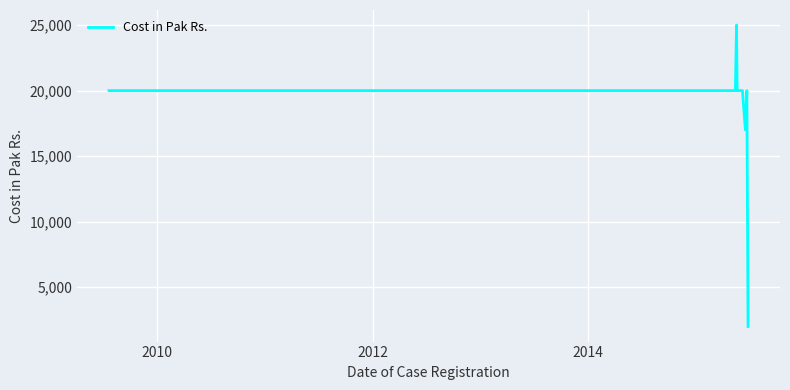

What is the greatest value displayed?

25000